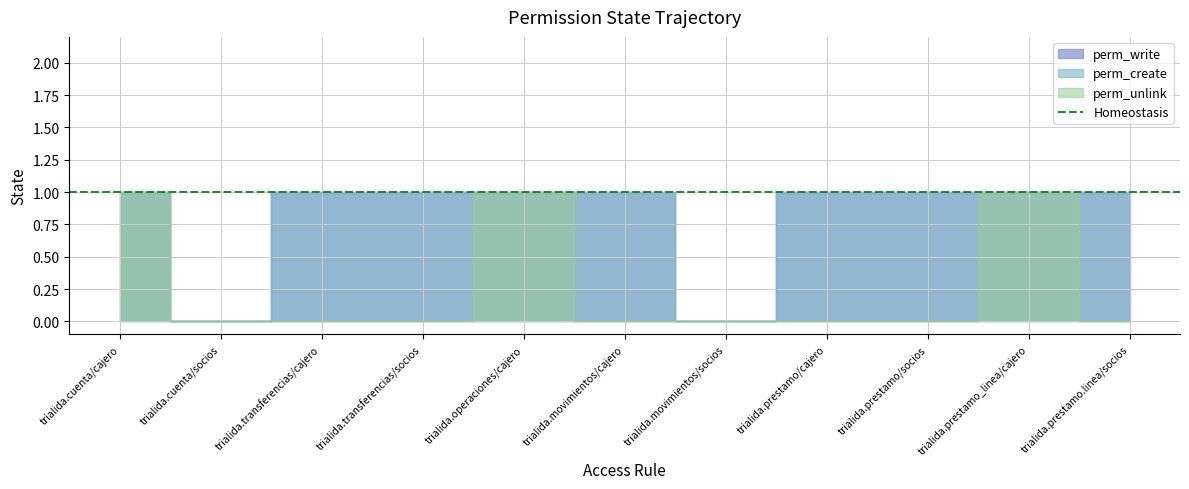

Does the chart display data point markers on the line(s)?

No